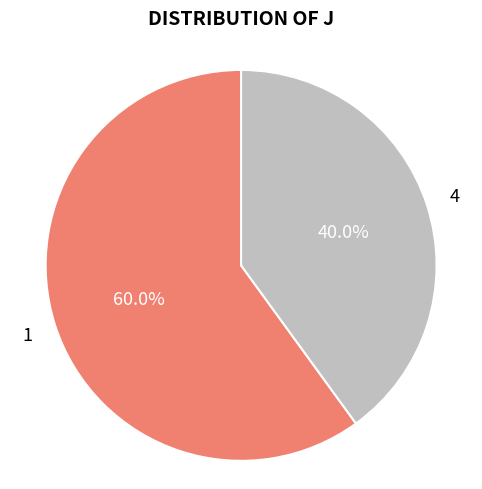

Is there a majority slice in this chart?

Yes